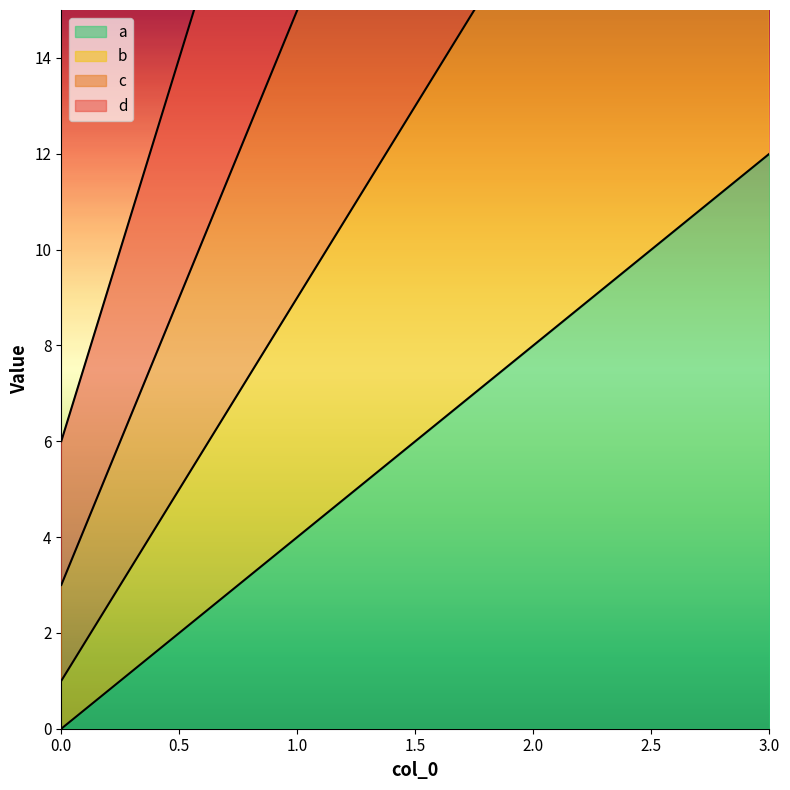

What is the maximum value shown in the chart?

54